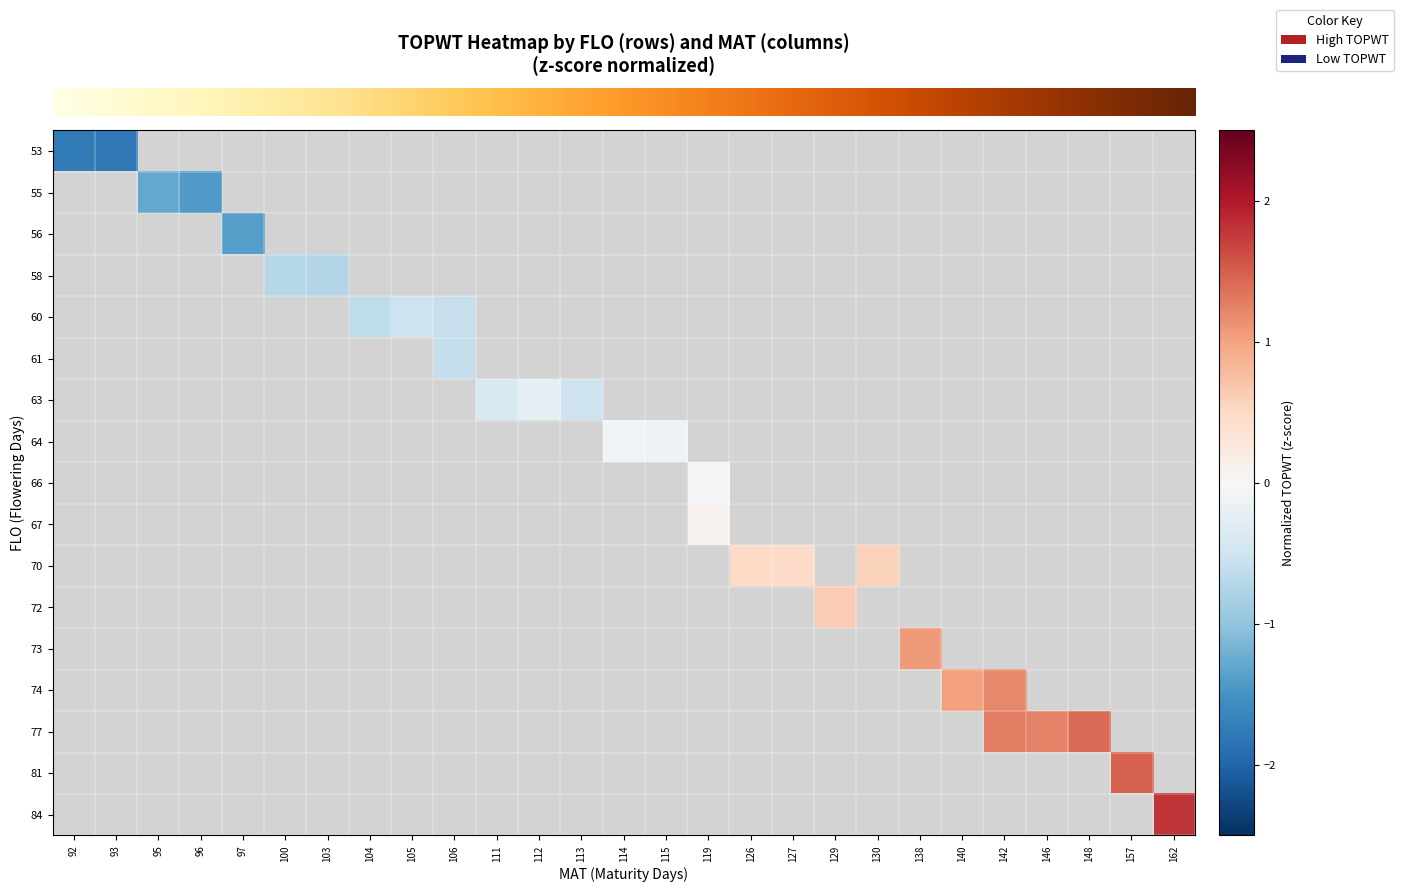

At how many categories does at least one series exceed 1?

7